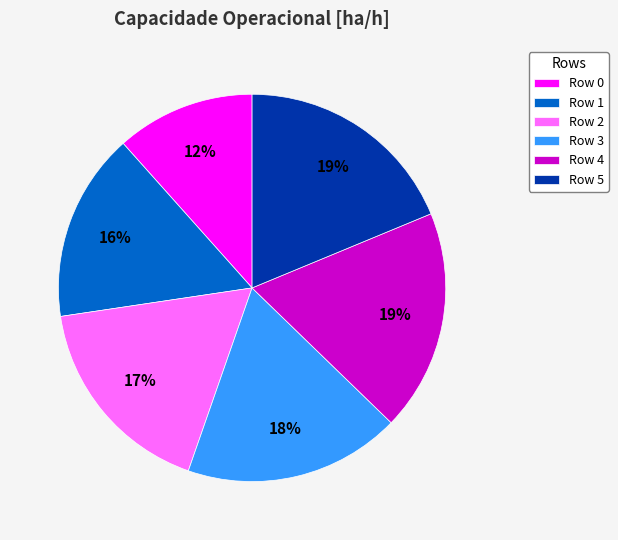

Is the sum of Row 5 and Row 1 greater than half?

No